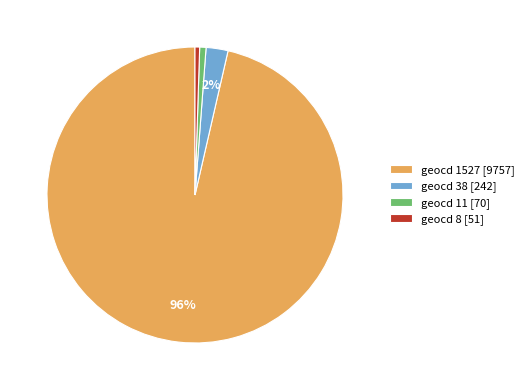

Between geocd 1527 [9757] and geocd 38 [242], which is larger?

geocd 1527 [9757]